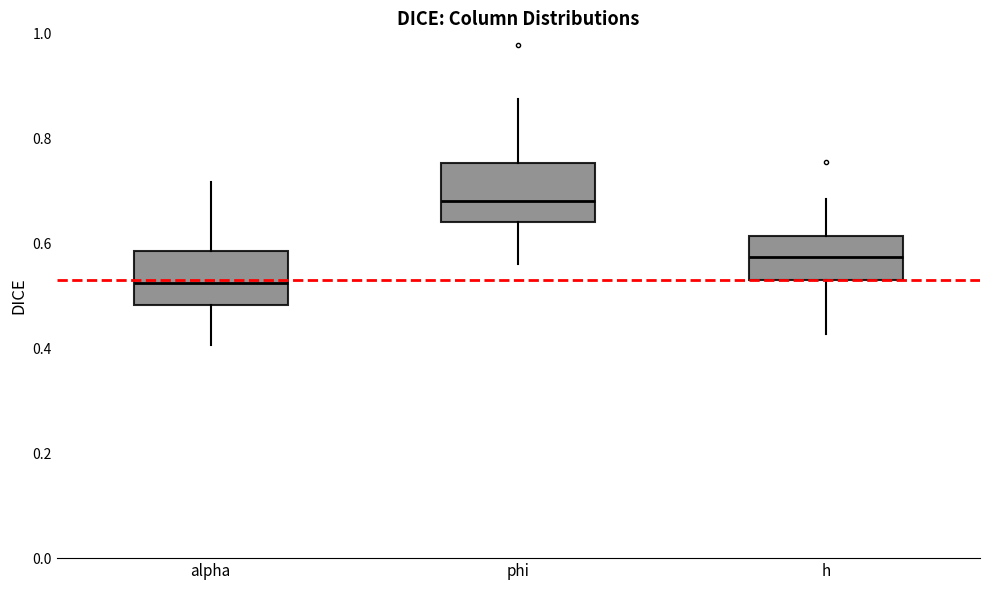

Reading left to right, transcribe this box plot: for each box, give where its median line is, the range the box spans, and where its two whiskers end, as read against the y-axis. The values are not printed on the chart, so give them approximately, as read against the axis.

alpha: median 0.52, box 0.48 to 0.58, whiskers 0.40 to 0.72
phi: median 0.68, box 0.64 to 0.76, whiskers 0.56 to 0.88
h: median 0.58, box 0.52 to 0.62, whiskers 0.42 to 0.68